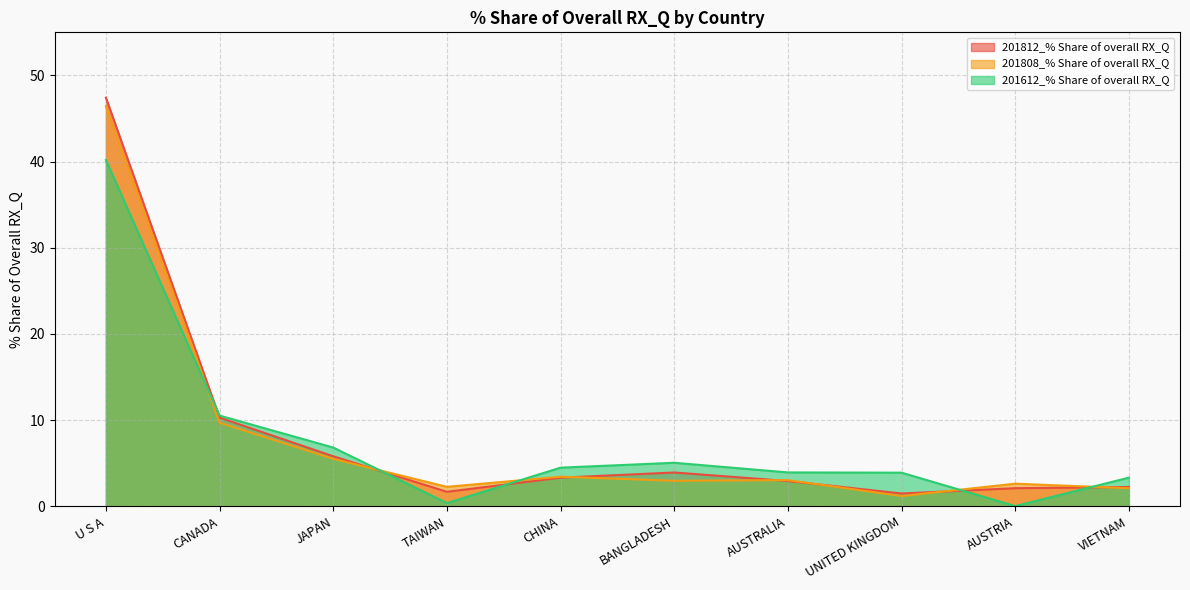

Reading left to right, extract all data points from this chart.

201812_% Share of overall RX_Q: U S A=47.4	CANADA=10.3	JAPAN=5.8	TAIWAN=1.7	CHINA=3.3	BANGLADESH=3.9	AUSTRALIA=2.9	UNITED KINGDOM=1.5	AUSTRIA=2.1	VIETNAM=2.2
201808_% Share of overall RX_Q: U S A=46.4	CANADA=9.7	JAPAN=5.5	TAIWAN=2.3	CHINA=3.4	BANGLADESH=3.0	AUSTRALIA=3.0	UNITED KINGDOM=1.2	AUSTRIA=2.6	VIETNAM=2.1
201612_% Share of overall RX_Q: U S A=40.2	CANADA=10.5	JAPAN=6.8	TAIWAN=0.4	CHINA=4.5	BANGLADESH=5.1	AUSTRALIA=3.9	UNITED KINGDOM=3.9	AUSTRIA=0.0	VIETNAM=3.3